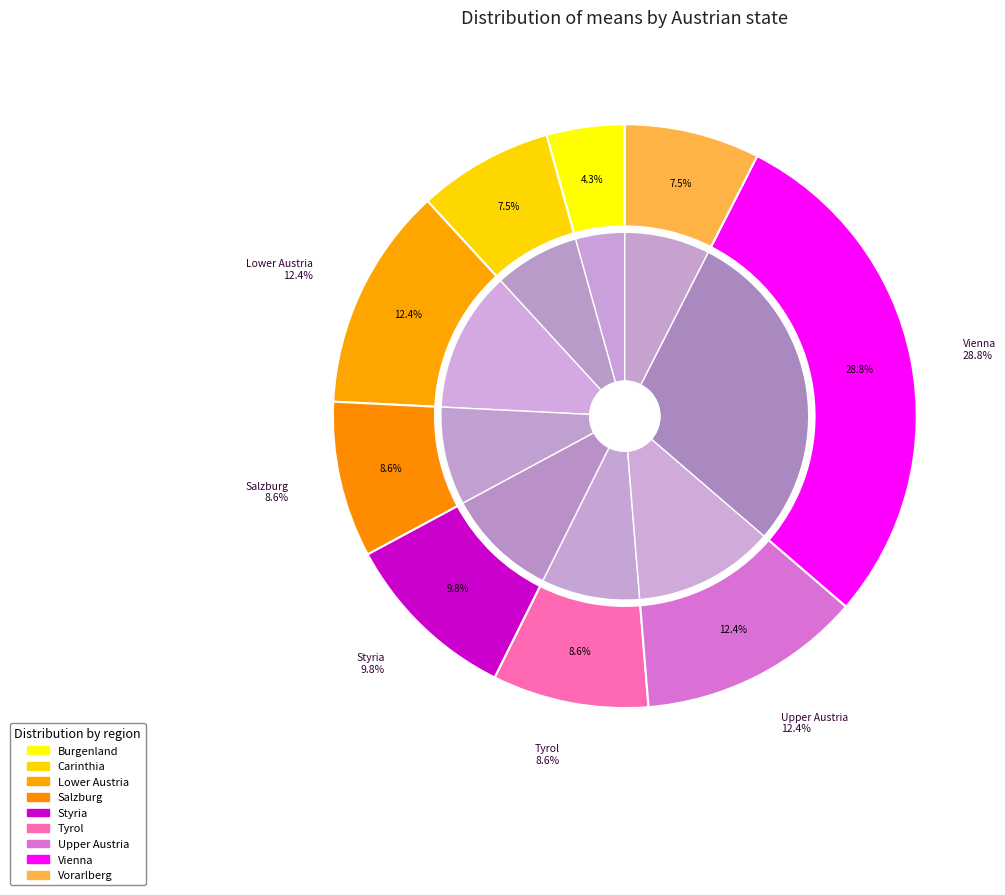

How many slices are in this pie chart?

9